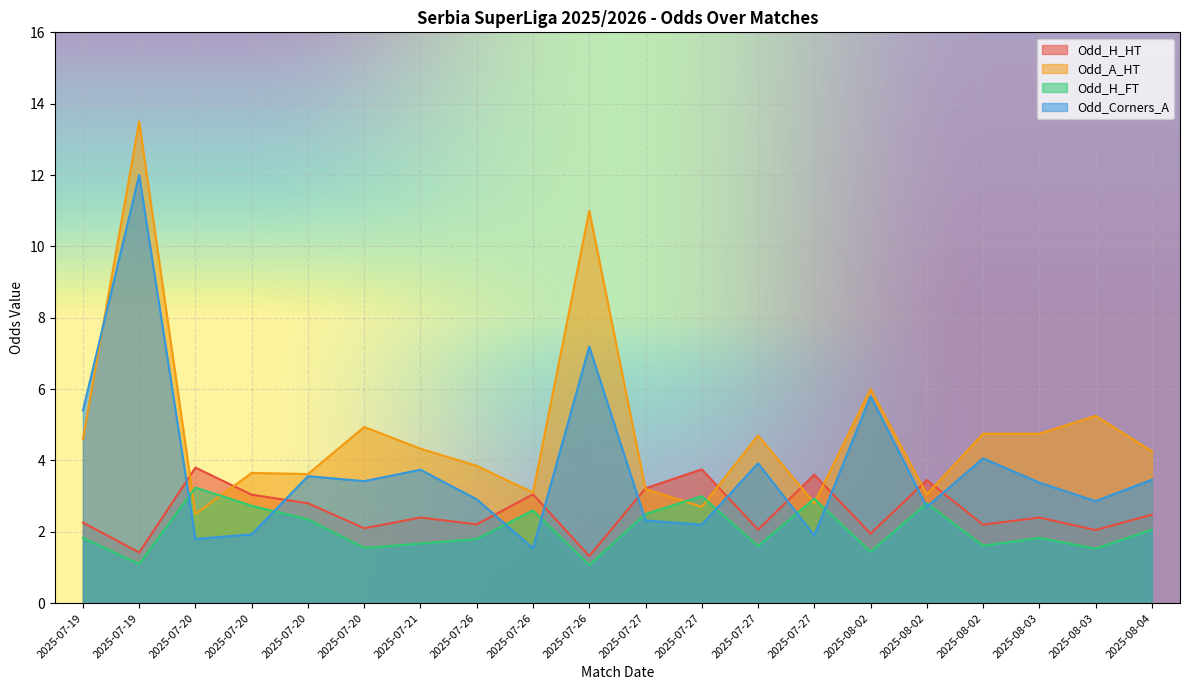

True or false: Odd_H_HT has more than 0 interior local peaks.

True